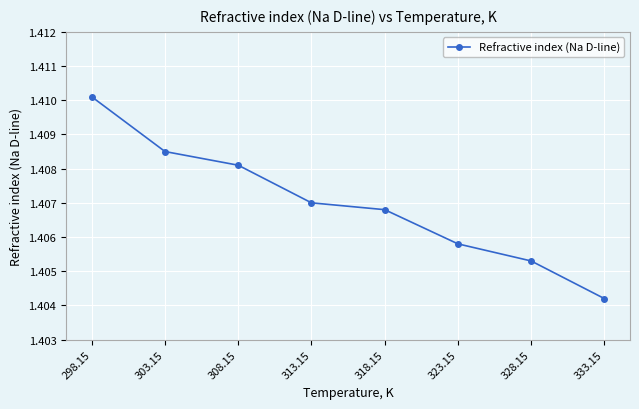

How many values are between 1 and 2?

8